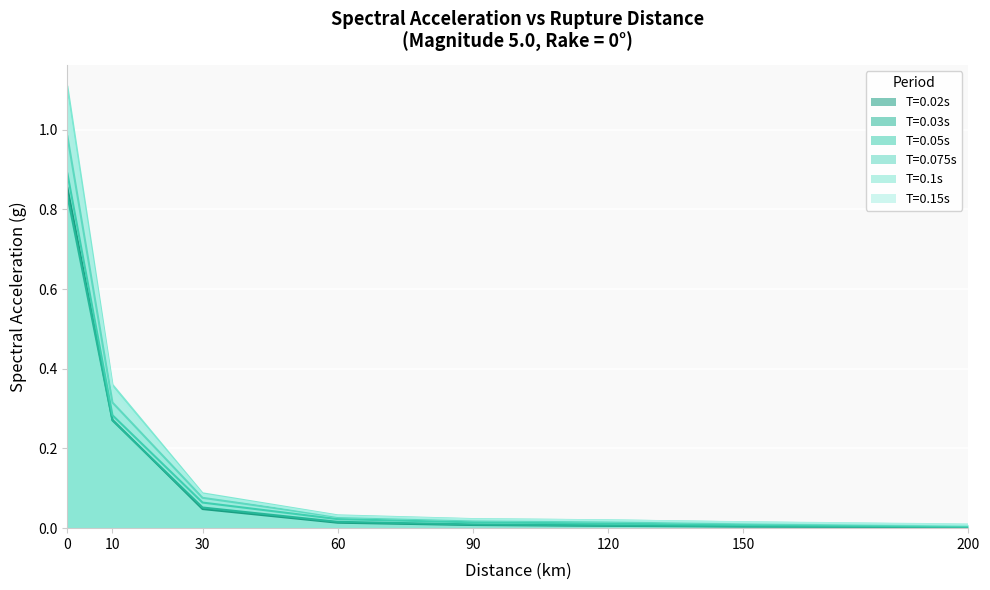

The value of T=0.03s at 120 is 0.0. True or false?

True